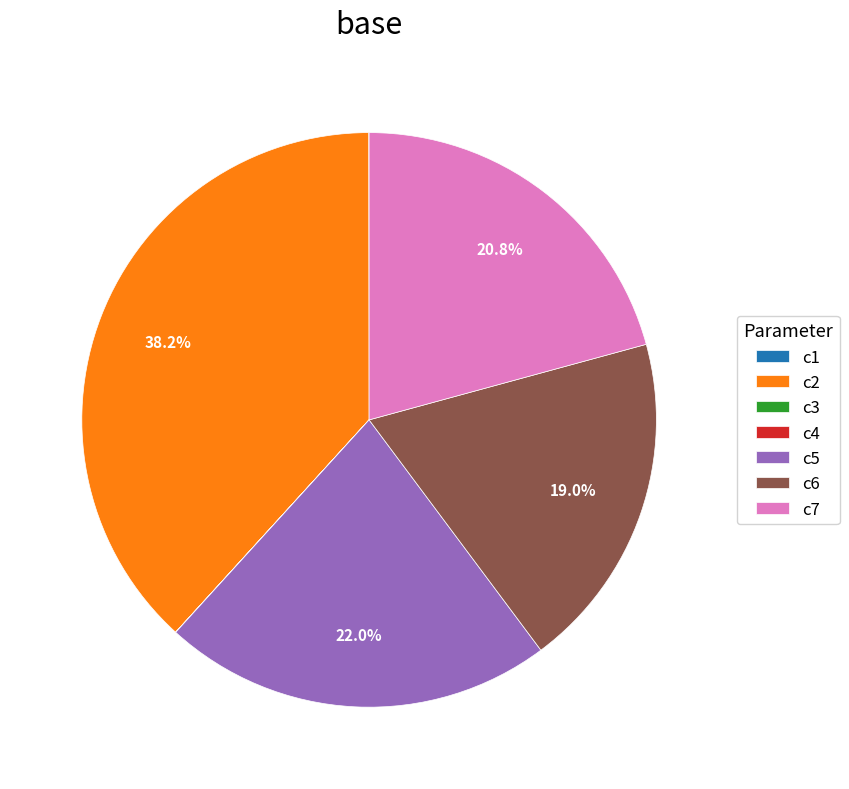

What portion of the pie excludes c2?

61.8%